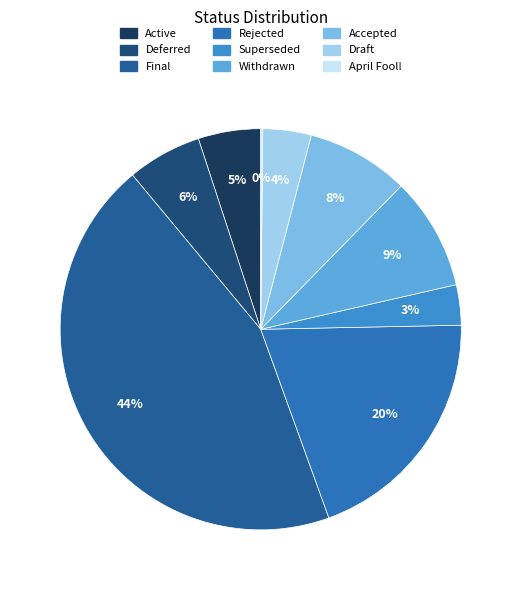

Does Accepted account for over 50% of the chart?

No